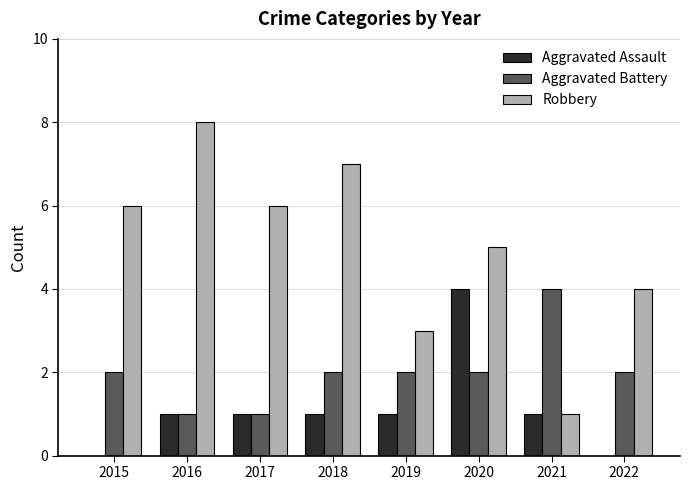

True or false: Robbery has a value of 1 at 2021.

True